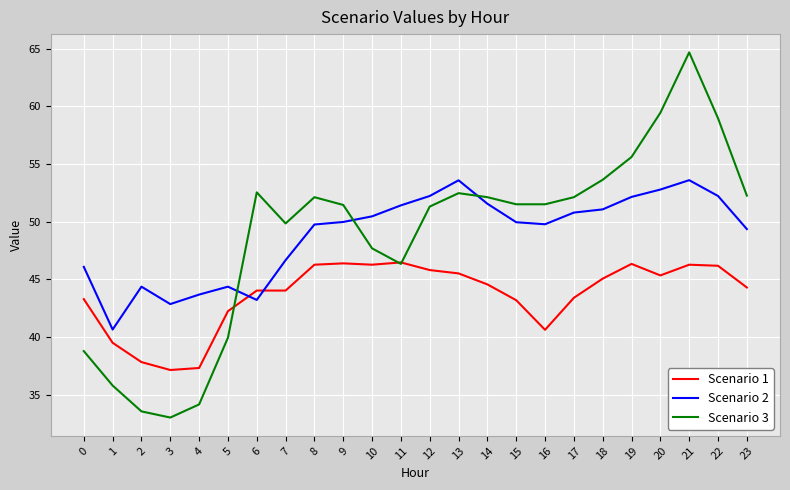

What is the sum of the Scenario 3 values at 5 and 16?

91.4